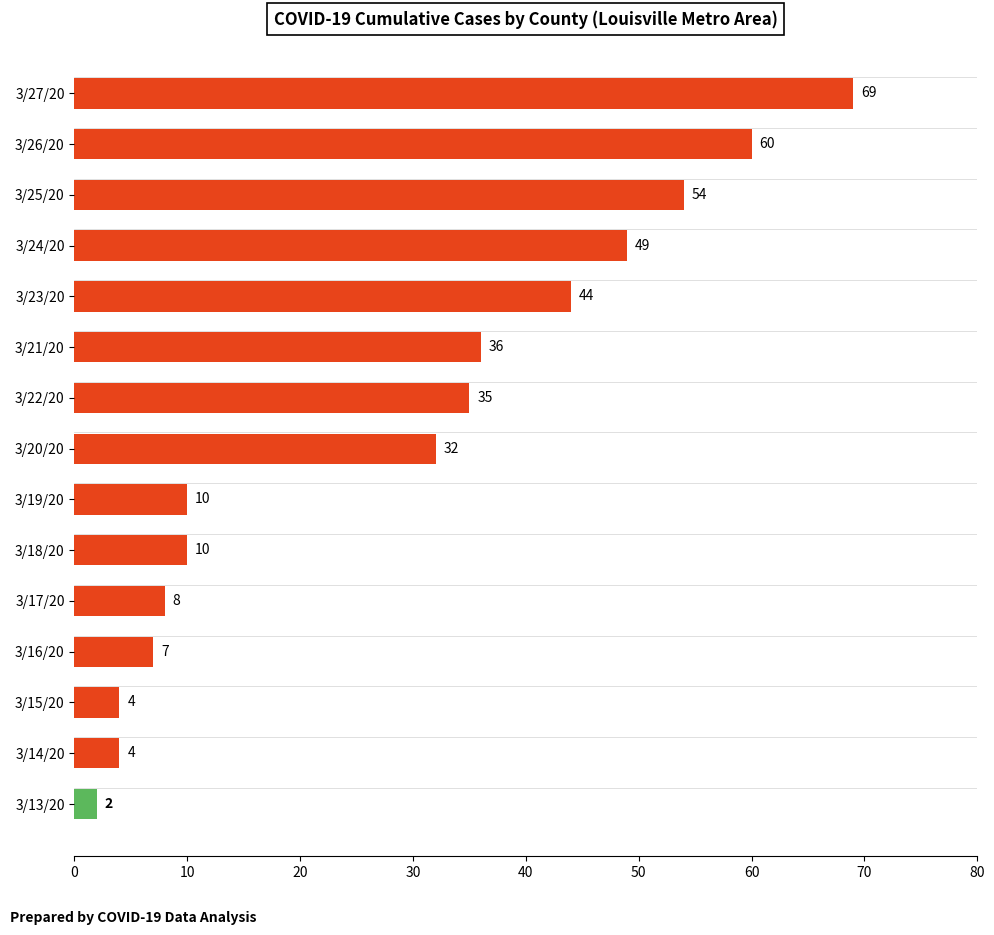

Are the bars grouped side by side (vs. stacked)?

No